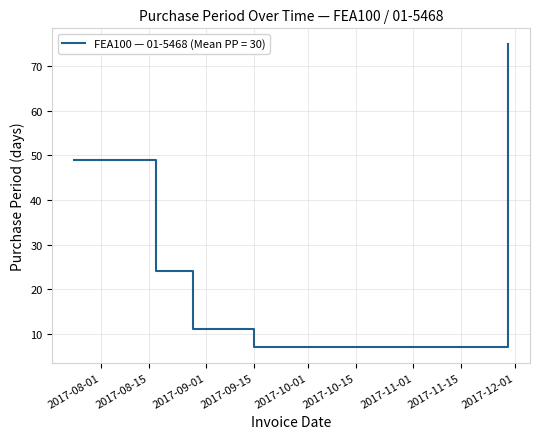

What is the maximum value shown in the chart?

75